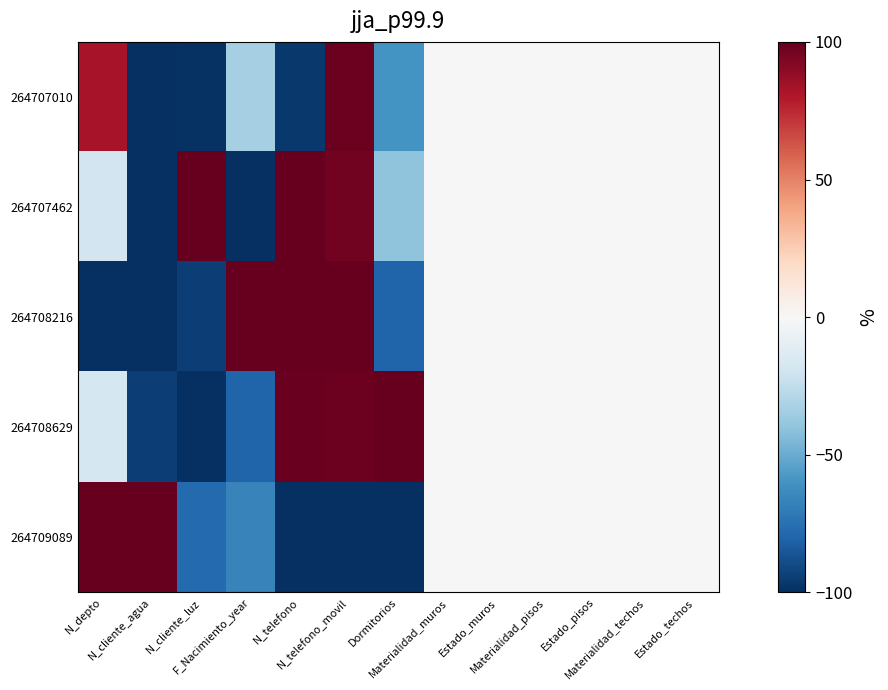

List the series in order of their peak value, lowest first.

264707010, 264707462, 264708216, 264708629, 264709089